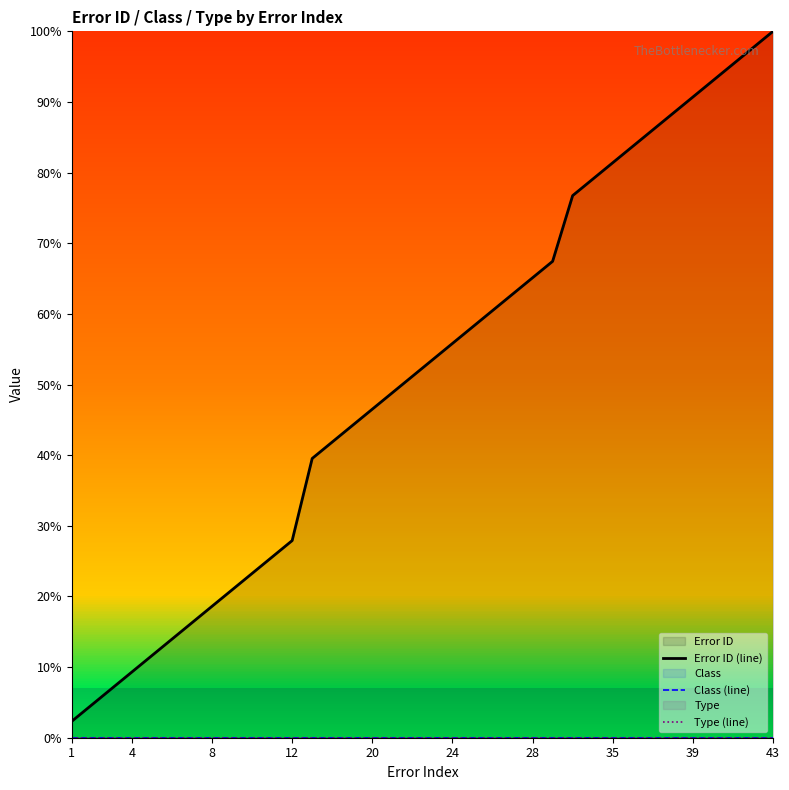

At which label does Type (line) reach its peak?

1